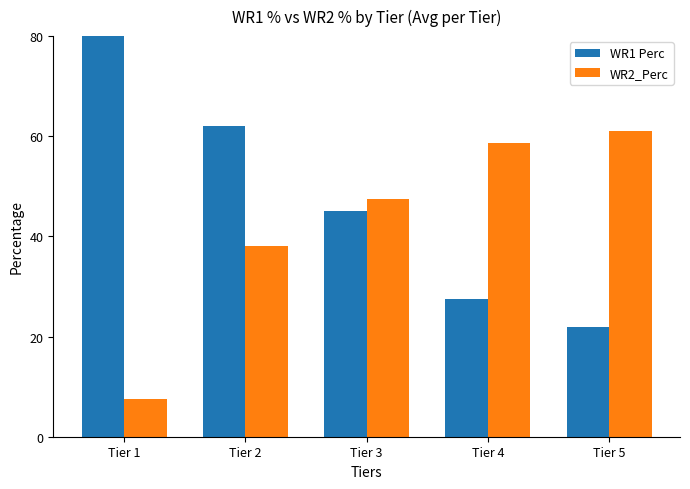

Reading left to right, list all the values displayed in this chart.

WR1 Perc: Tier 1=92.5	Tier 2=62.0	Tier 3=45.0	Tier 4=27.5	Tier 5=22.0
WR2_Perc: Tier 1=7.5	Tier 2=38.0	Tier 3=47.5	Tier 4=58.8	Tier 5=61.0